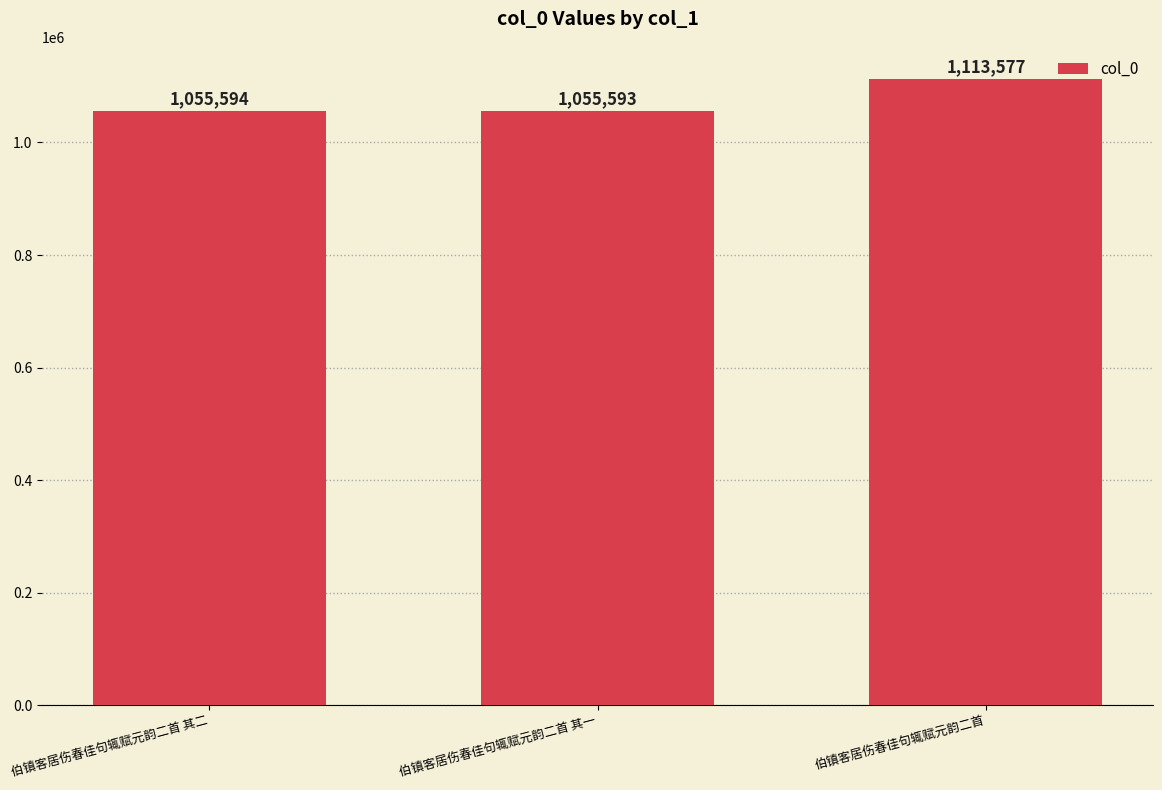

Read the value at 伯镇客居伤春佳句辄赋元韵二首.

1113577